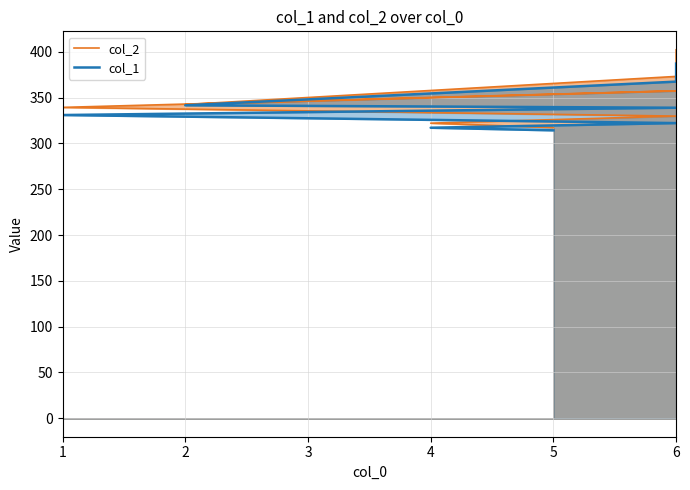

Reading left to right, extract all data points from this chart.

col_2: 317.3	322.1	329.8	339.3	357.4	342.4	373.1	402.2
col_1: 314.3	317.1	322.2	331.0	338.9	341.6	367.4	387.1